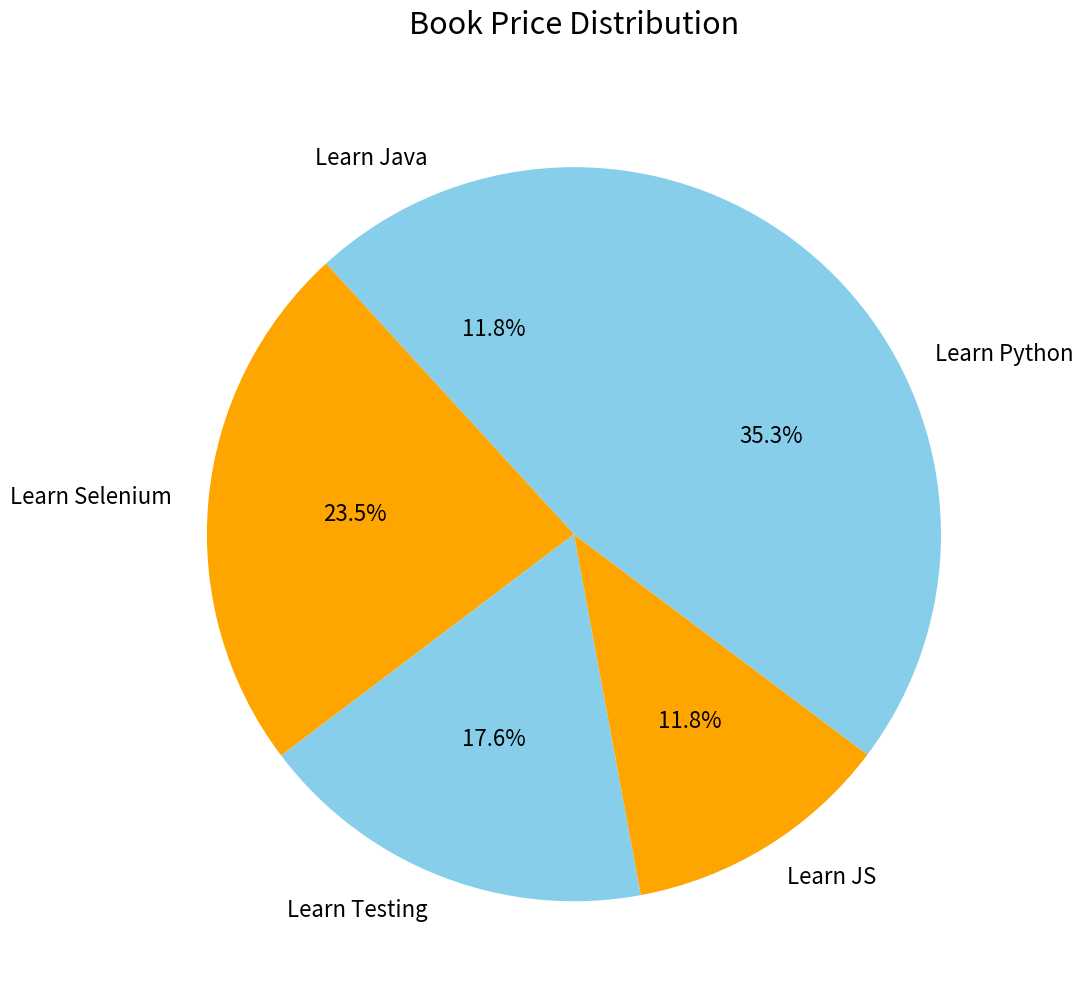

Which slice is the largest?

Learn Python